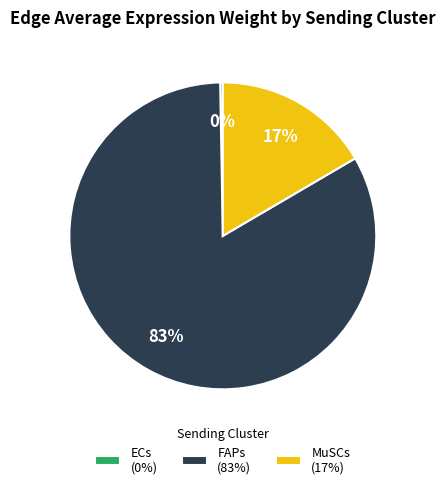

Is there any slice that represents more than half of the pie?

Yes